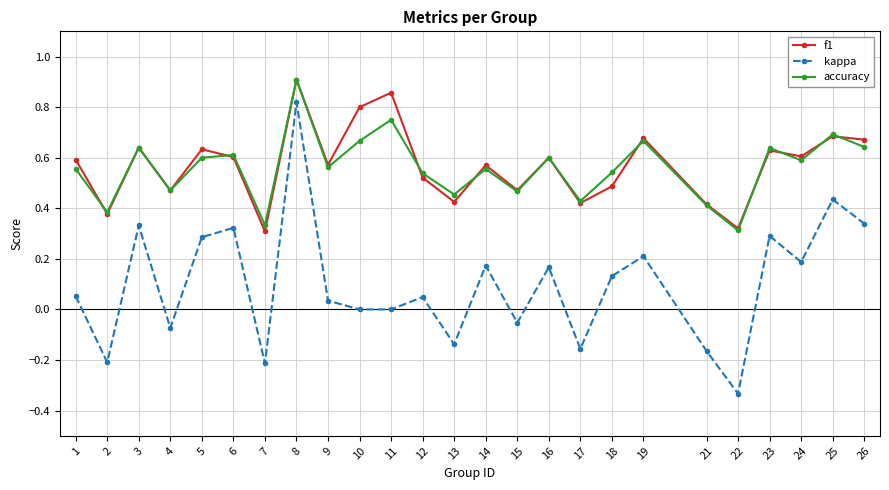

Which category has the highest value in the f1 series?

8